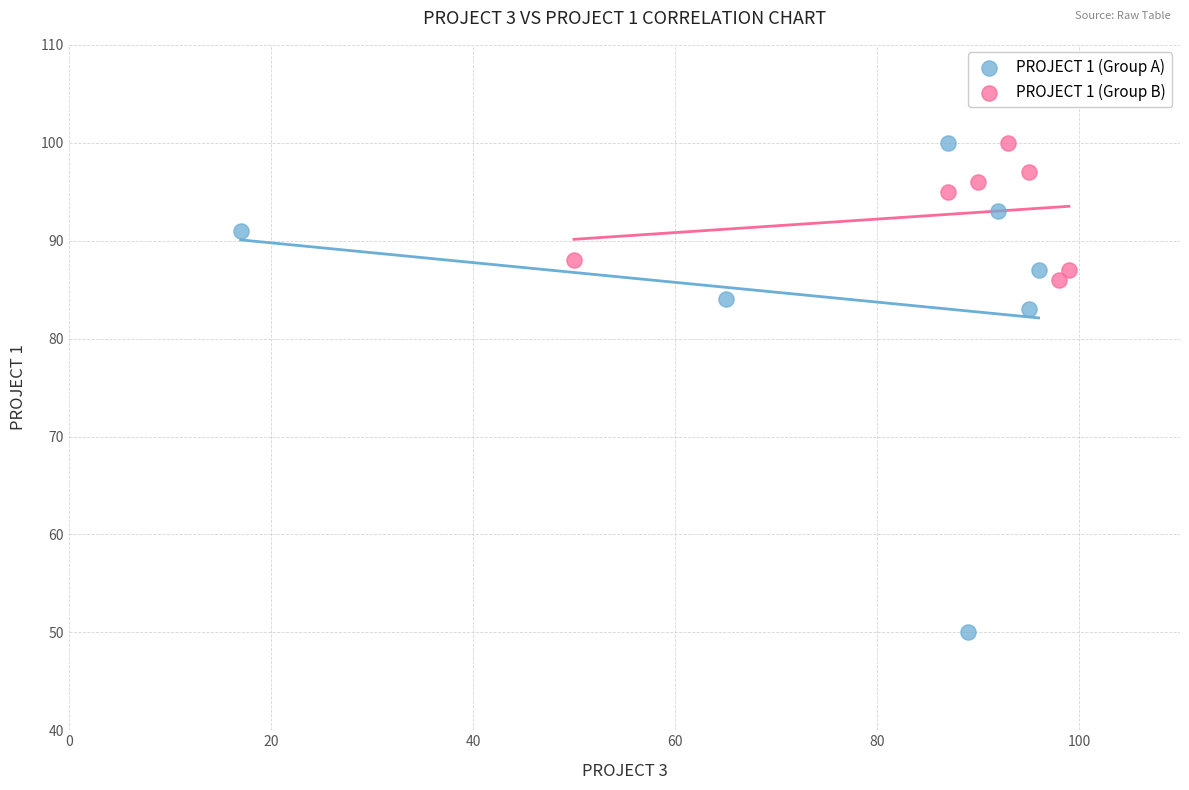

Which series reaches the minimum Y coordinate?

PROJECT 1 (Group A)